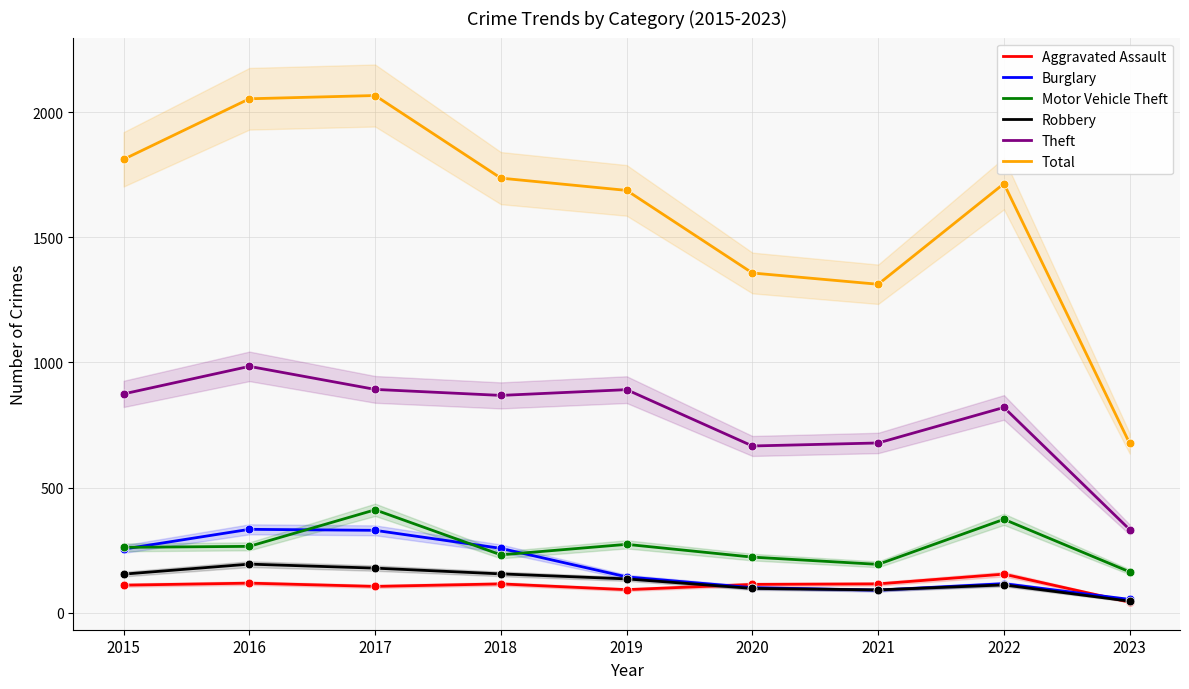

Which series has the largest Y range (max minus min)?

Total